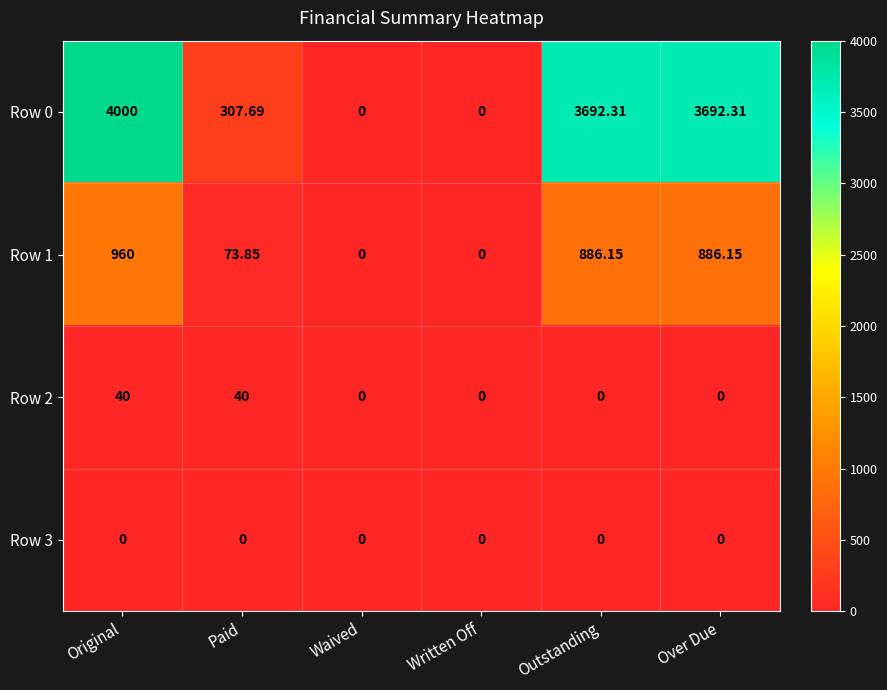

Which series has the largest total across all categories?

Row 0